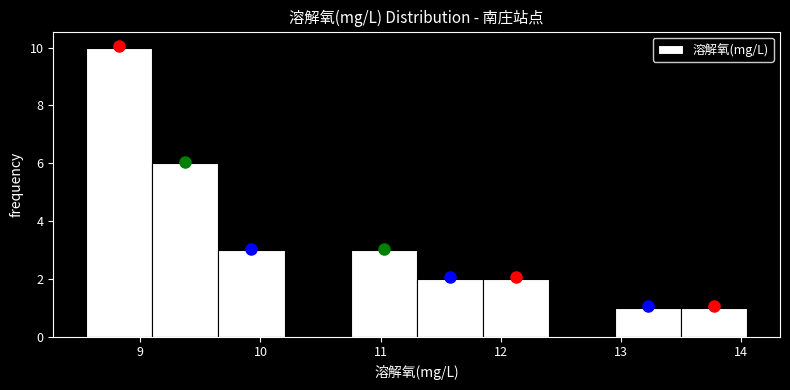

Reading left to right, transcribe this chart: for each bar, give the range it covers on the x-axis and its height. Neither the bar edges nor the heights are printed on the chart, so give them approximately, as read against the axes.

8.55 to 9.10: 10
9.10 to 9.65: 6
9.65 to 10.20: 3
10.20 to 10.75: 0
10.75 to 11.30: 3
11.30 to 11.85: 2
11.85 to 12.40: 2
12.40 to 12.95: 0
12.95 to 13.50: 1
13.50 to 14.05: 1